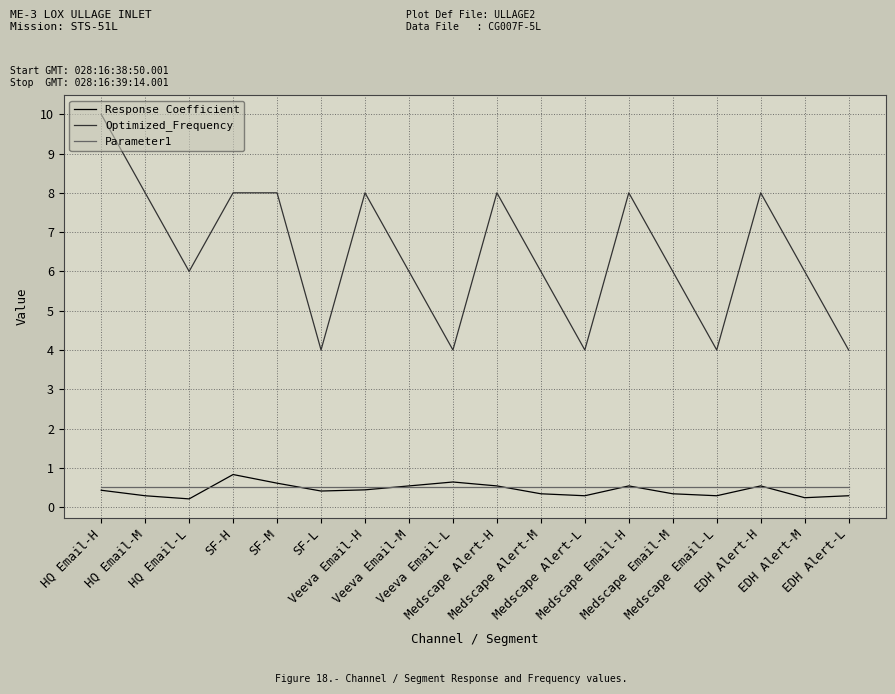

True or false: Optimized_Frequency and Response Coefficient cross at least once.

False